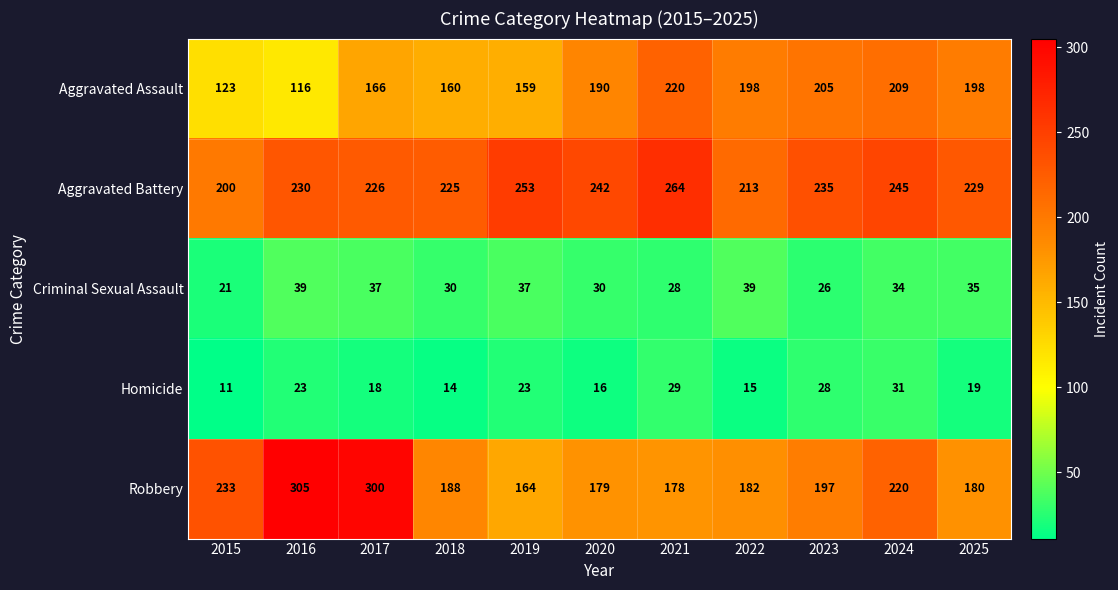

What is the difference between the highest and lowest values at 2017?

282